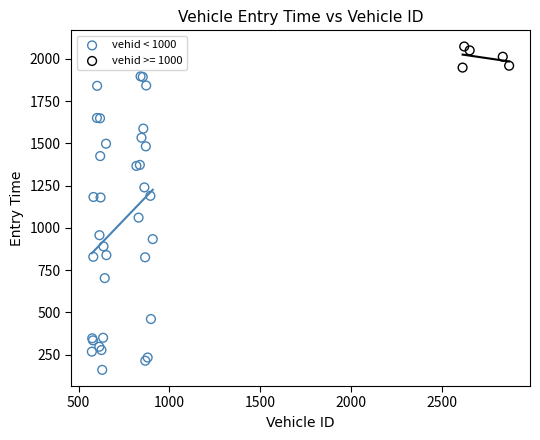

Which series reaches the maximum Y coordinate?

vehid >= 1000